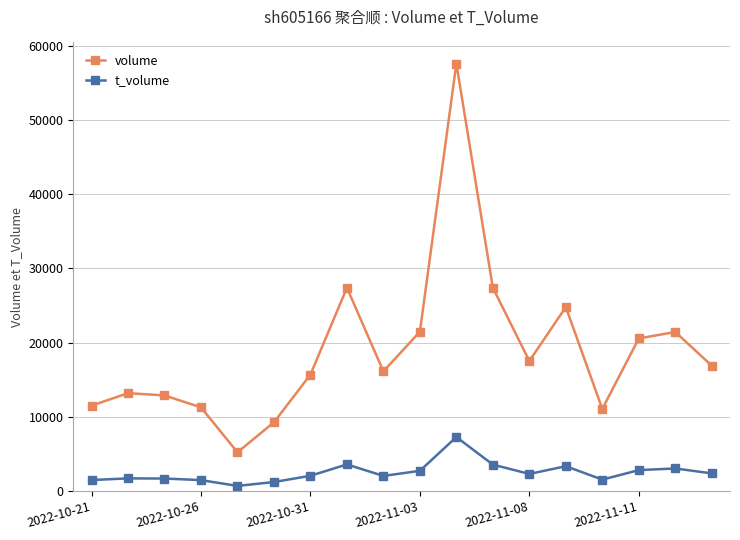

Count the number of data series in this chart.

2